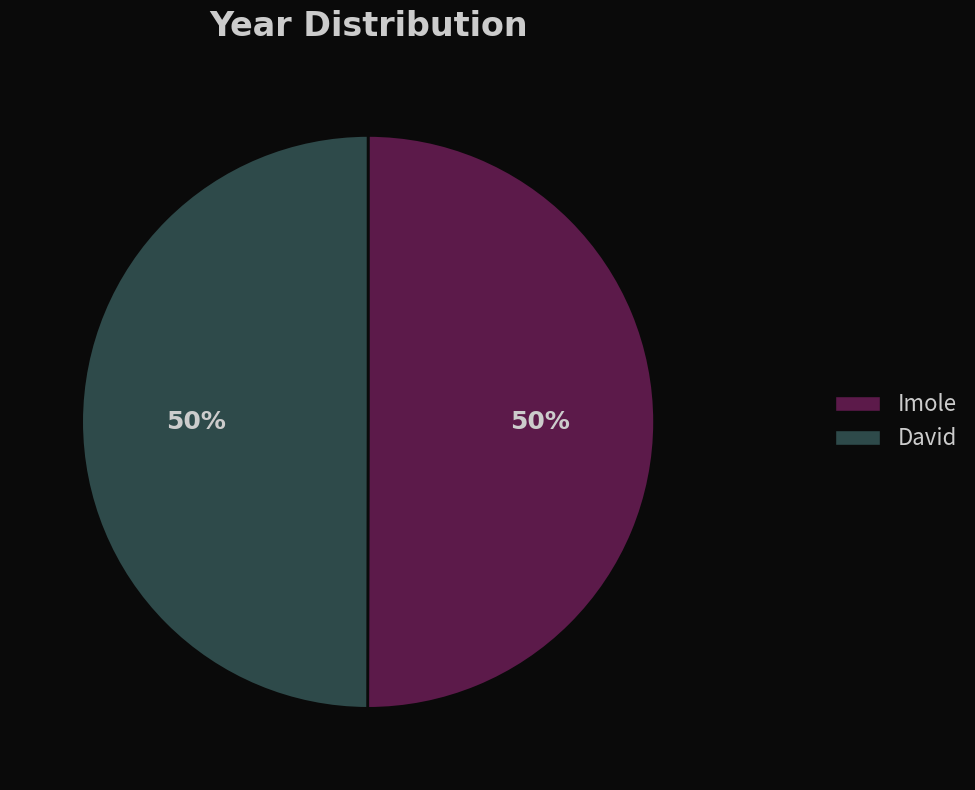

To the nearest percent, what is the average slice percentage?

50%